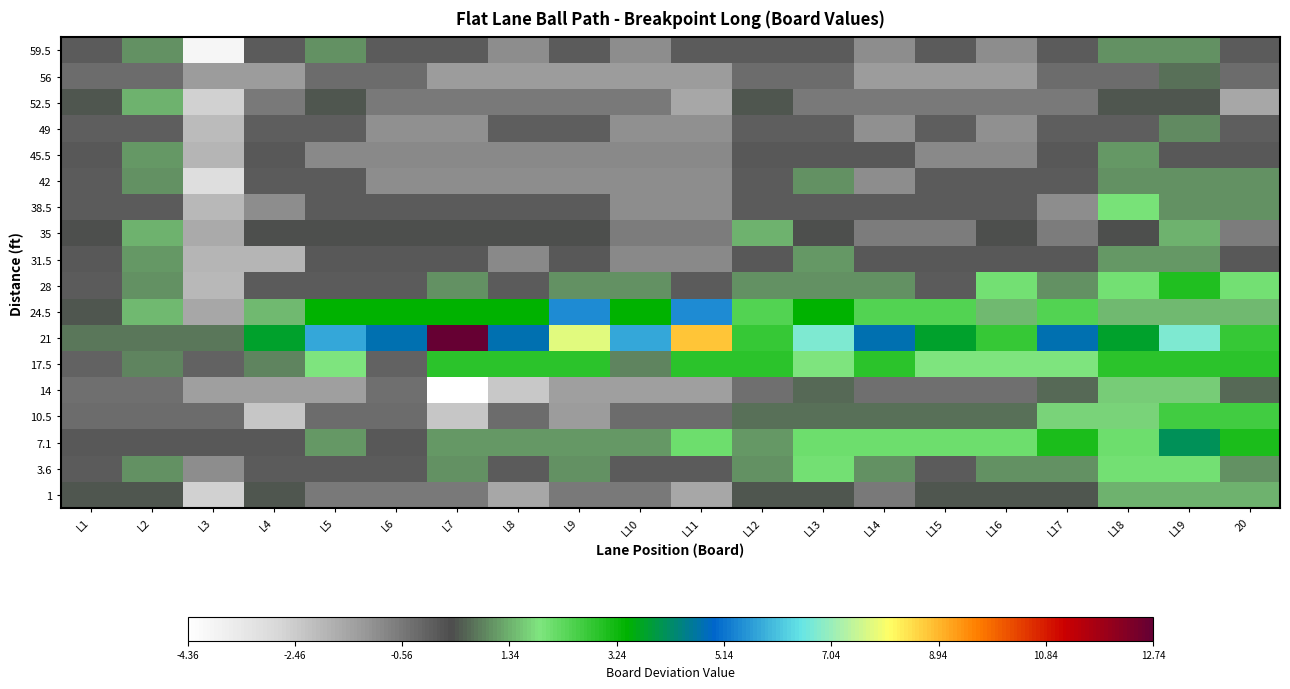

Reading right to left, transcribe all the data shown in this chart.

59.5: 20=0.0	L19=1.0	L18=1.0	L17=0.0	L16=-1.0	L15=0.0	L14=-1.0	L13=0.0	L12=0.0	L11=0.0	L10=-1.0	L9=0.0	L8=-1.0	L7=0.0	L6=0.0	L5=1.0	L4=0.0	L3=-4.0	L2=1.0	L1=0.0
56: 20=-0.3	L19=0.7	L18=-0.3	L17=-0.3	L16=-1.3	L15=-1.3	L14=-1.3	L13=-0.3	L12=-0.3	L11=-1.3	L10=-1.3	L9=-1.3	L8=-1.3	L7=-1.3	L6=-0.3	L5=-0.3	L4=-1.3	L3=-1.3	L2=-0.3	L1=-0.3
52.5: 20=-1.6	L19=0.4	L18=0.4	L17=-0.6	L16=-0.6	L15=-0.6	L14=-0.6	L13=-0.6	L12=0.4	L11=-1.6	L10=-0.6	L9=-0.6	L8=-0.6	L7=-0.6	L6=-0.6	L5=0.4	L4=-0.6	L3=-2.6	L2=1.4	L1=0.4
49: 20=-0.0	L19=1.0	L18=-0.0	L17=-0.0	L16=-1.0	L15=-0.0	L14=-1.0	L13=-0.0	L12=-0.0	L11=-1.0	L10=-1.0	L9=-0.0	L8=-0.0	L7=-1.0	L6=-1.0	L5=-0.0	L4=-0.0	L3=-2.0	L2=-0.0	L1=-0.0
45.5: 20=0.1	L19=0.1	L18=1.1	L17=0.1	L16=-0.9	L15=-0.9	L14=0.1	L13=0.1	L12=0.1	L11=-0.9	L10=-0.9	L9=-0.9	L8=-0.9	L7=-0.9	L6=-0.9	L5=-0.9	L4=0.1	L3=-1.9	L2=1.1	L1=0.1
42: 20=1.0	L19=1.0	L18=1.0	L17=0.0	L16=0.0	L15=0.0	L14=-1.0	L13=1.0	L12=0.0	L11=-1.0	L10=-1.0	L9=-1.0	L8=-1.0	L7=-1.0	L6=-1.0	L5=0.0	L4=0.0	L3=-3.0	L2=1.0	L1=0.0
38.5: 20=1.0	L19=1.0	L18=2.0	L17=-1.0	L16=-0.0	L15=-0.0	L14=-0.0	L13=-0.0	L12=-0.0	L11=-1.0	L10=-1.0	L9=-0.0	L8=-0.0	L7=-0.0	L6=-0.0	L5=-0.0	L4=-1.0	L3=-2.0	L2=-0.0	L1=-0.0
35: 20=-0.6	L19=1.4	L18=0.4	L17=-0.6	L16=0.4	L15=-0.6	L14=-0.6	L13=0.4	L12=1.4	L11=-0.6	L10=-0.6	L9=0.4	L8=0.4	L7=0.4	L6=0.4	L5=0.4	L4=0.4	L3=-1.6	L2=1.4	L1=0.4
31.5: 20=0.1	L19=1.1	L18=1.1	L17=0.1	L16=0.1	L15=0.1	L14=0.1	L13=1.1	L12=0.1	L11=-0.9	L10=-0.9	L9=0.1	L8=-0.9	L7=0.1	L6=0.1	L5=0.1	L4=-1.9	L3=-1.9	L2=1.1	L1=0.1
28: 20=2.0	L19=3.0	L18=2.0	L17=1.0	L16=2.0	L15=0.0	L14=1.0	L13=1.0	L12=1.0	L11=0.0	L10=1.0	L9=1.0	L8=0.0	L7=1.0	L6=0.0	L5=0.0	L4=0.0	L3=-2.0	L2=1.0	L1=0.0
24.5: 20=1.4	L19=1.4	L18=1.4	L17=2.4	L16=1.4	L15=2.4	L14=2.4	L13=3.4	L12=2.4	L11=5.4	L10=3.4	L9=5.4	L8=3.4	L7=3.4	L6=3.4	L5=3.4	L4=1.4	L3=-1.6	L2=1.4	L1=0.4
21: 20=2.7	L19=6.7	L18=3.7	L17=4.7	L16=2.7	L15=3.7	L14=4.7	L13=6.7	L12=2.7	L11=8.7	L10=5.7	L9=7.7	L8=4.7	L7=12.7	L6=4.7	L5=5.7	L4=3.7	L3=0.7	L2=0.7	L1=0.7
17.5: 20=2.9	L19=2.9	L18=2.9	L17=1.9	L16=1.9	L15=1.9	L14=2.9	L13=1.9	L12=2.9	L11=2.9	L10=0.9	L9=2.9	L8=2.9	L7=2.9	L6=-0.1	L5=1.9	L4=0.9	L3=-0.1	L2=0.9	L1=-0.1
14: 20=0.6	L19=1.6	L18=1.6	L17=0.6	L16=-0.4	L15=-0.4	L14=-0.4	L13=0.6	L12=-0.4	L11=-1.4	L10=-1.4	L9=-1.4	L8=-2.4	L7=-4.4	L6=-0.4	L5=-1.4	L4=-1.4	L3=-1.4	L2=-0.4	L1=-0.4
10.5: 20=2.7	L19=2.7	L18=1.7	L17=1.7	L16=0.7	L15=0.7	L14=0.7	L13=0.7	L12=0.7	L11=-0.3	L10=-0.3	L9=-1.3	L8=-0.3	L7=-2.3	L6=-0.3	L5=-0.3	L4=-2.3	L3=-0.3	L2=-0.3	L1=-0.3
7.1: 20=3.1	L19=4.1	L18=2.1	L17=3.1	L16=2.1	L15=2.1	L14=2.1	L13=2.1	L12=1.1	L11=2.1	L10=1.1	L9=1.1	L8=1.1	L7=1.1	L6=0.1	L5=1.1	L4=0.1	L3=0.1	L2=0.1	L1=0.1
3.6: 20=1.0	L19=2.0	L18=2.0	L17=1.0	L16=1.0	L15=0.0	L14=1.0	L13=2.0	L12=1.0	L11=0.0	L10=0.0	L9=1.0	L8=0.0	L7=1.0	L6=0.0	L5=0.0	L4=0.0	L3=-1.0	L2=1.0	L1=0.0
1: 20=1.4	L19=1.4	L18=1.4	L17=0.4	L16=0.4	L15=0.4	L14=-0.6	L13=0.4	L12=0.4	L11=-1.6	L10=-0.6	L9=-0.6	L8=-1.6	L7=-0.6	L6=-0.6	L5=-0.6	L4=0.4	L3=-2.6	L2=0.4	L1=0.4